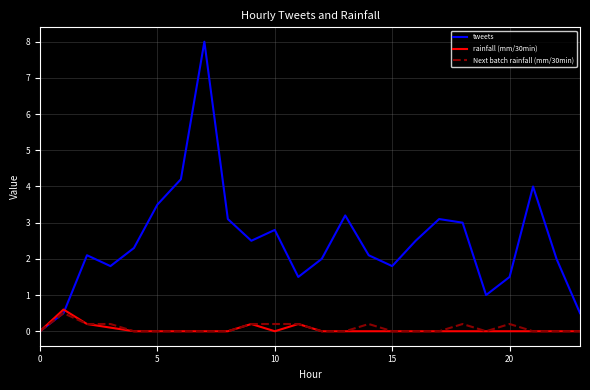

Which series has the largest total across all categories?

tweets